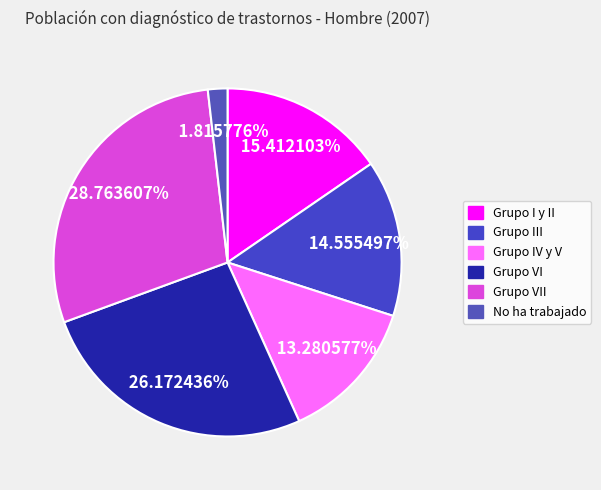

To the nearest percent, what is the difference between the largest and smallest slice percentages?

27%